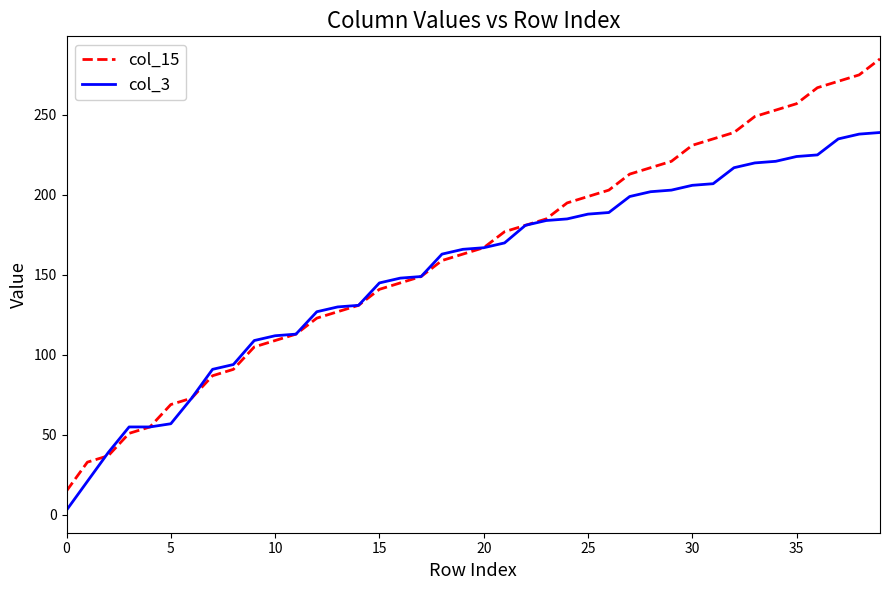

Rank the series by their maximum value, from highest to lowest.

col_15, col_3